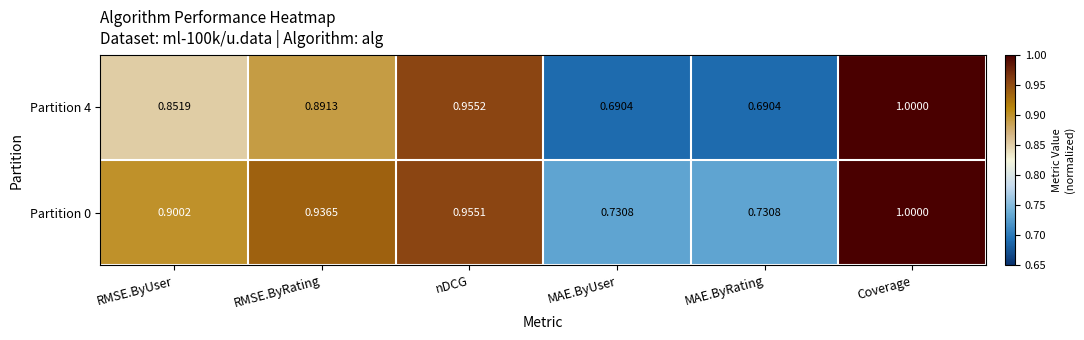

Which series has the largest total across all categories?

Partition 0